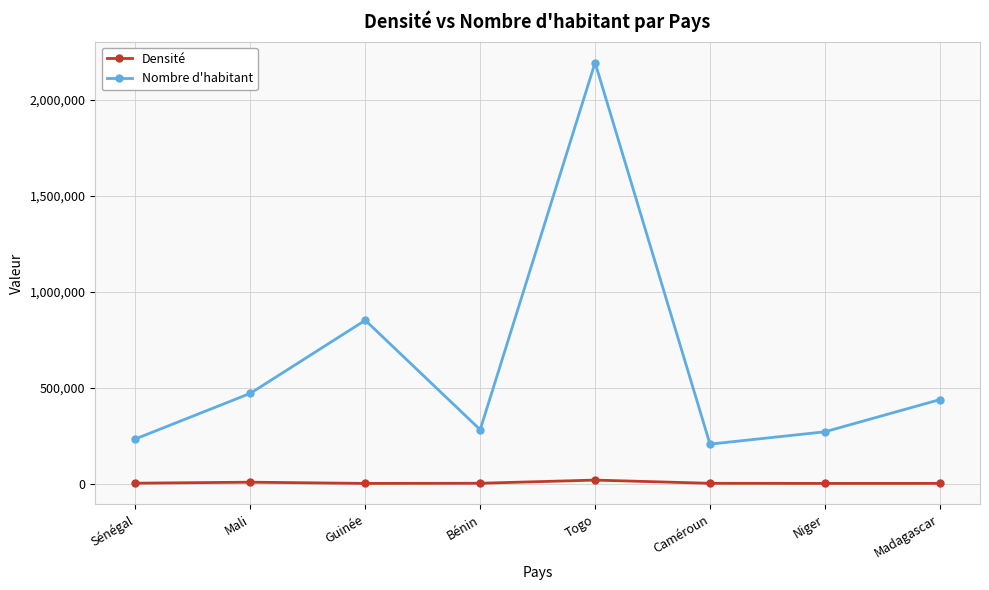

True or false: Nombre d'habitant and Densité intersect in this chart.

False